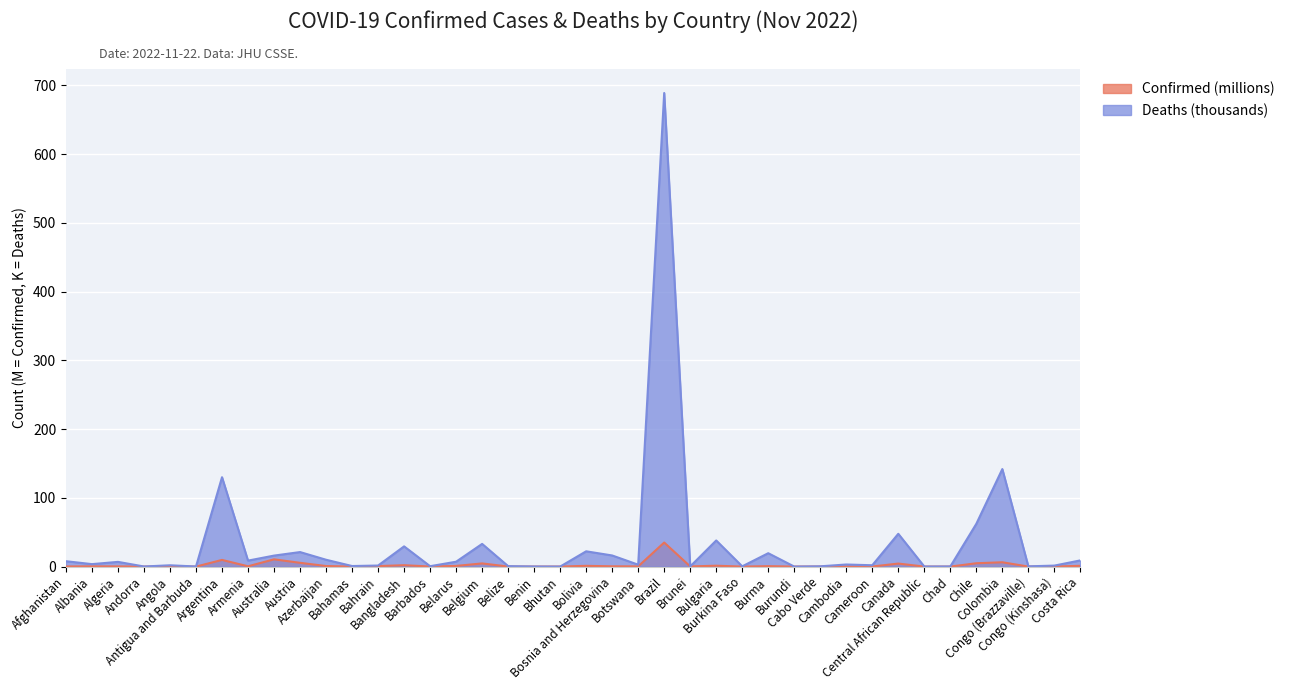

What is the approximate value of Confirmed at Bangladesh?

2.0